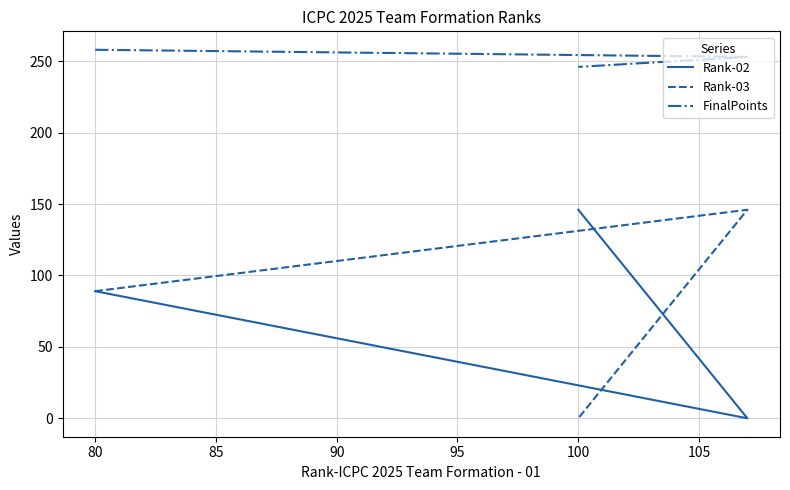

Which series has the widest spread of values?

Rank-02